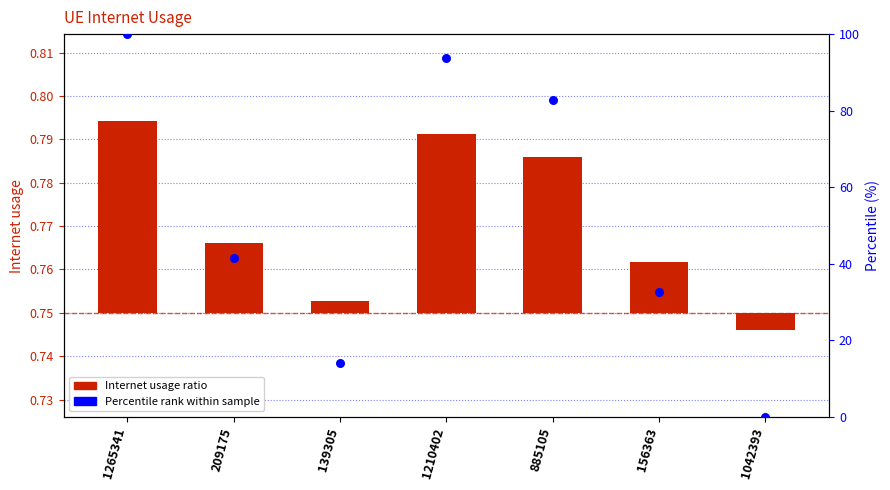

Is the value of Percentile rank at 139305 greater than the value of Internet usage at 1265341?

Yes